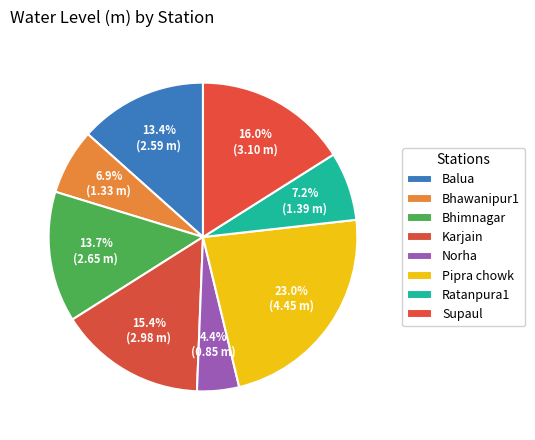

Which category has the biggest portion of the pie?

Pipra chowk